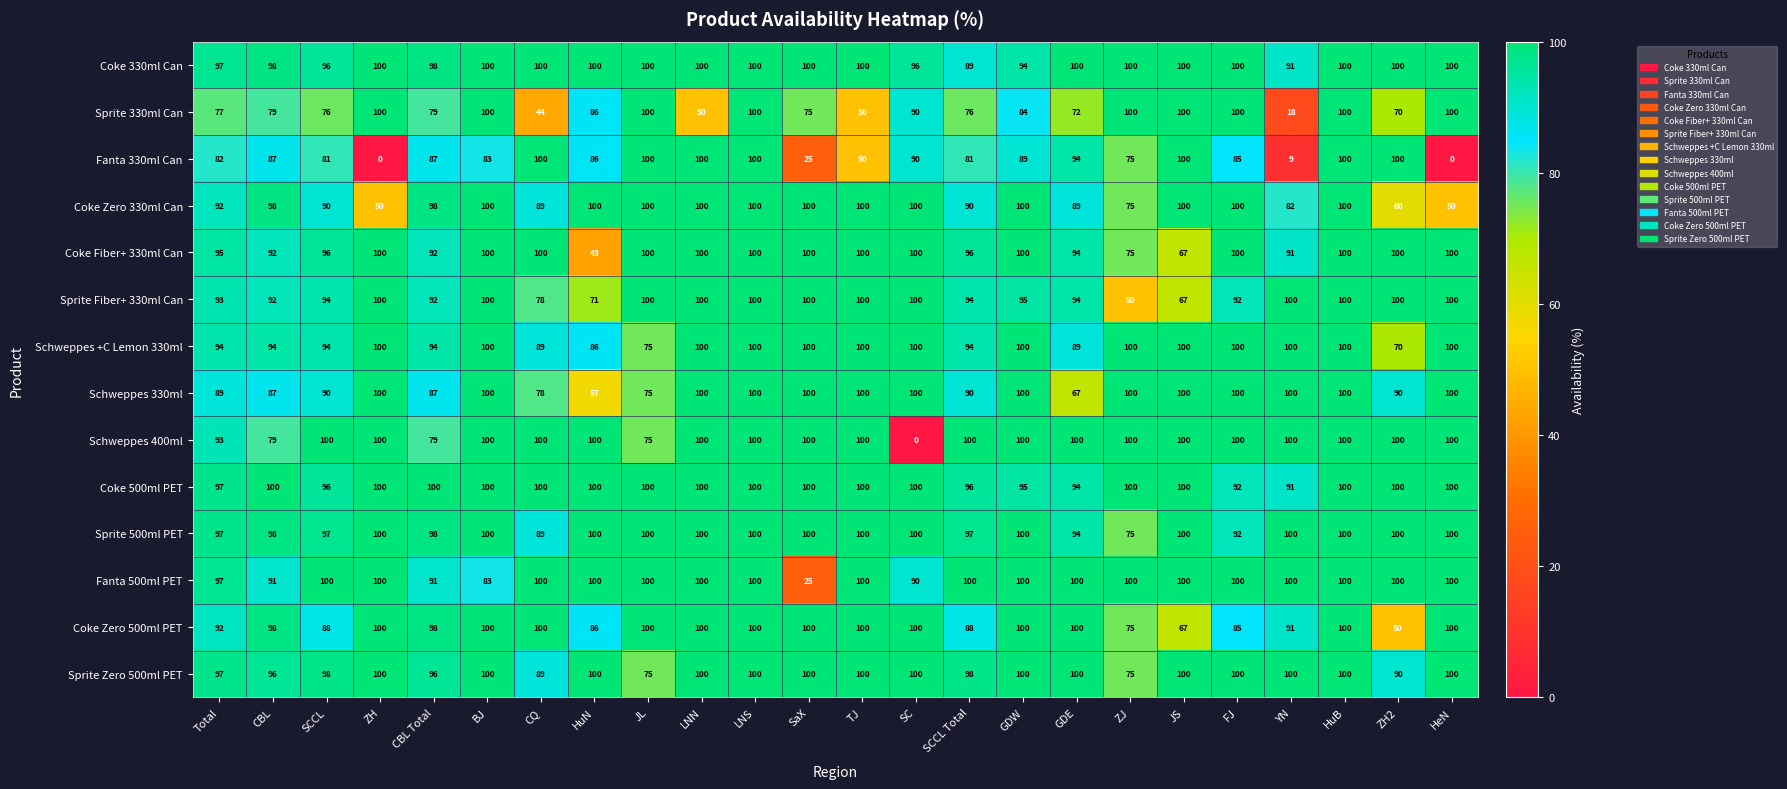

What is the sum of all Sprite 330ml Can values?

1926